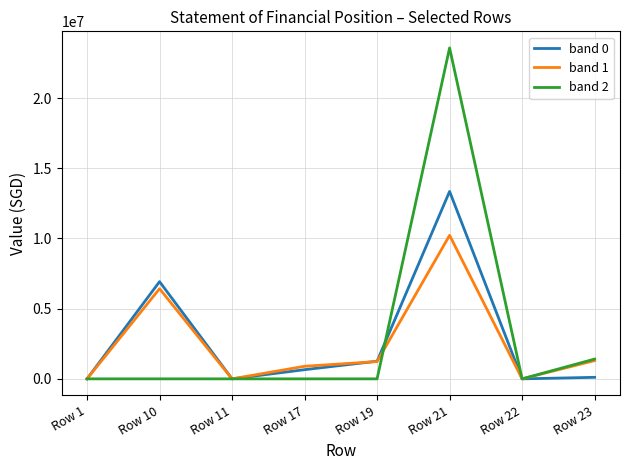

What are all the series names shown in the legend?

band 0, band 1, band 2